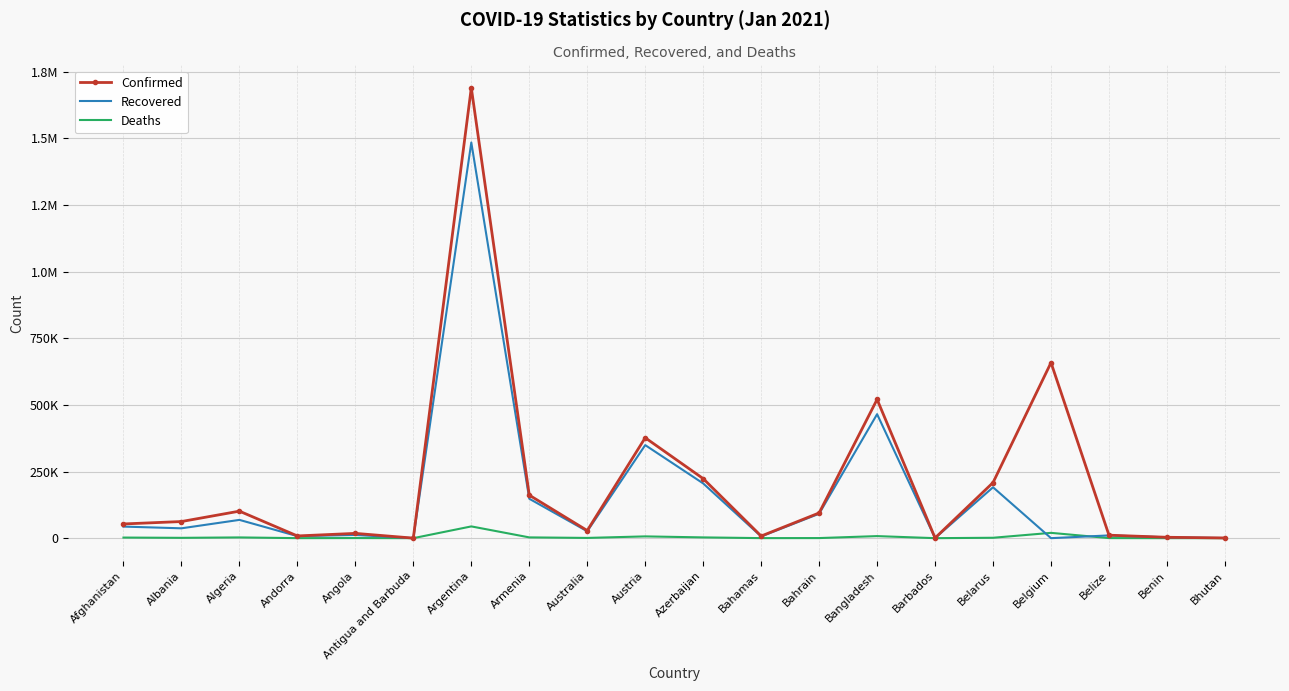

What is the difference between the second highest and second lowest values in the Confirmed series?

657888